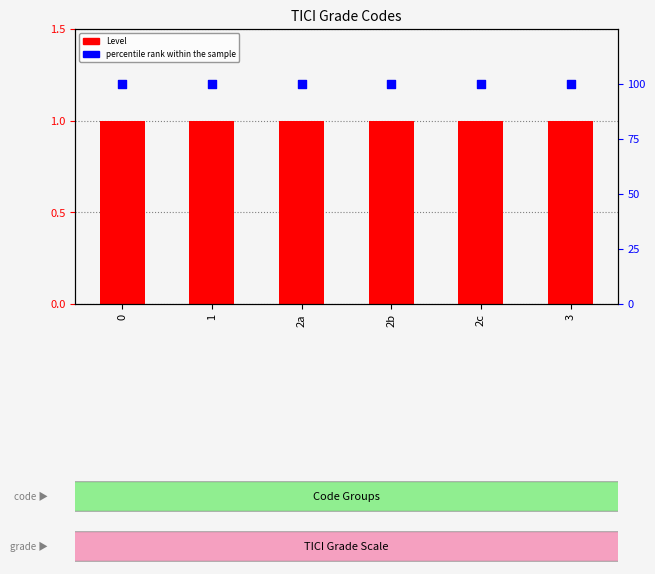

What are all the series names shown in the legend?

Level, percentile rank within the sample